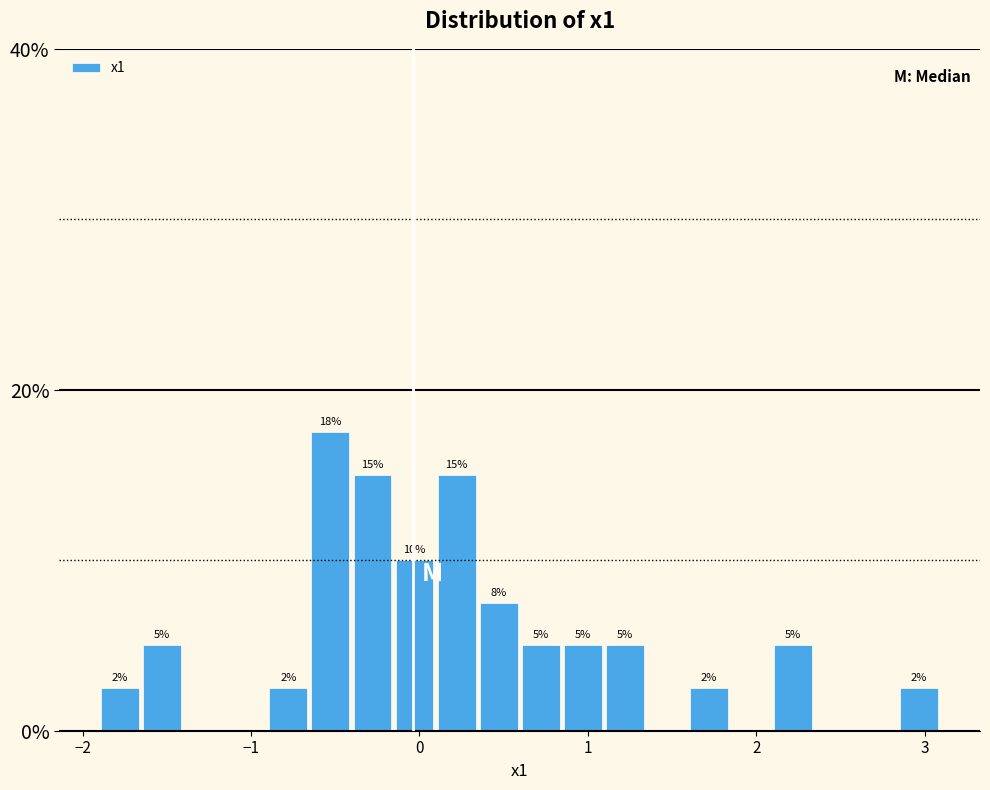

Read against the x-axis, roughly where is the centre of the tallest bar?

-0.5